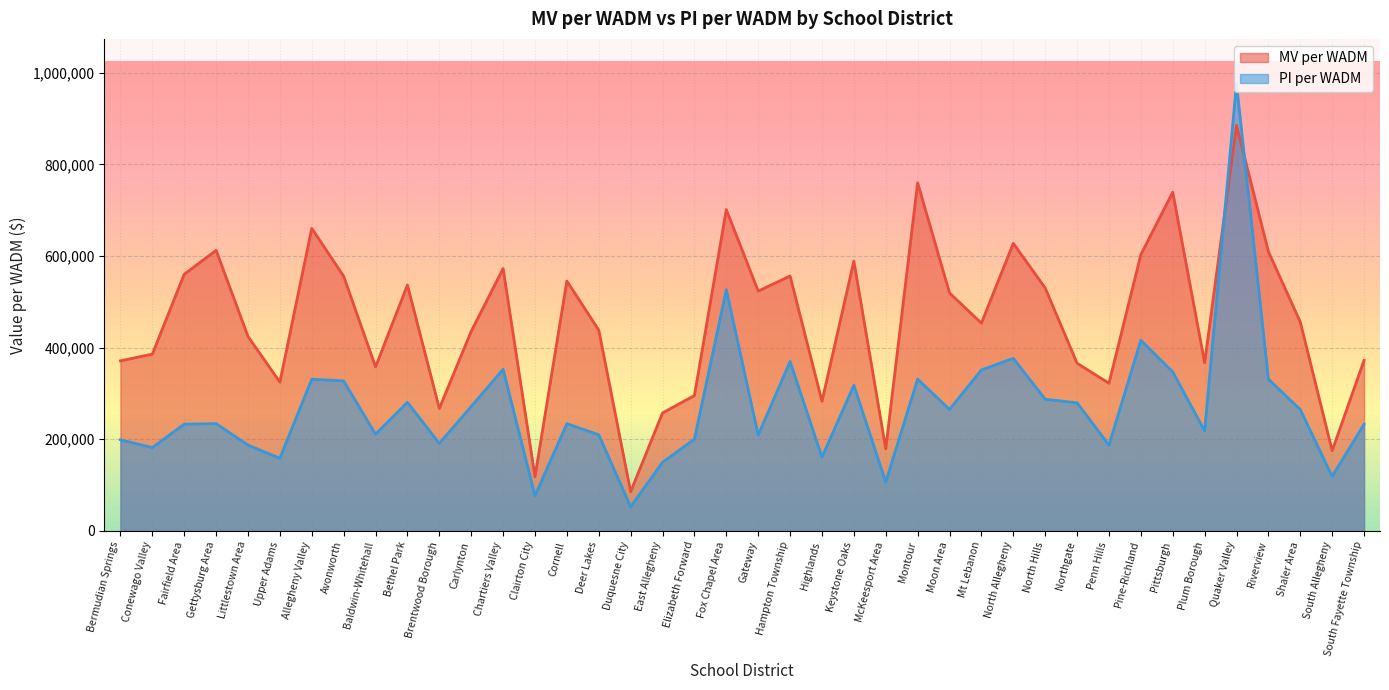

At how many categories does at least one series exceed 896955?

1